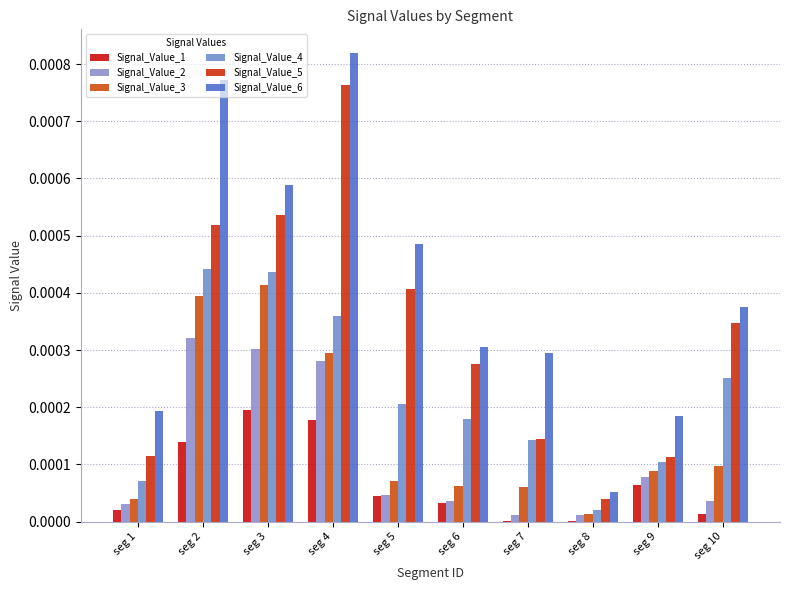

How many data points does each series have?

10